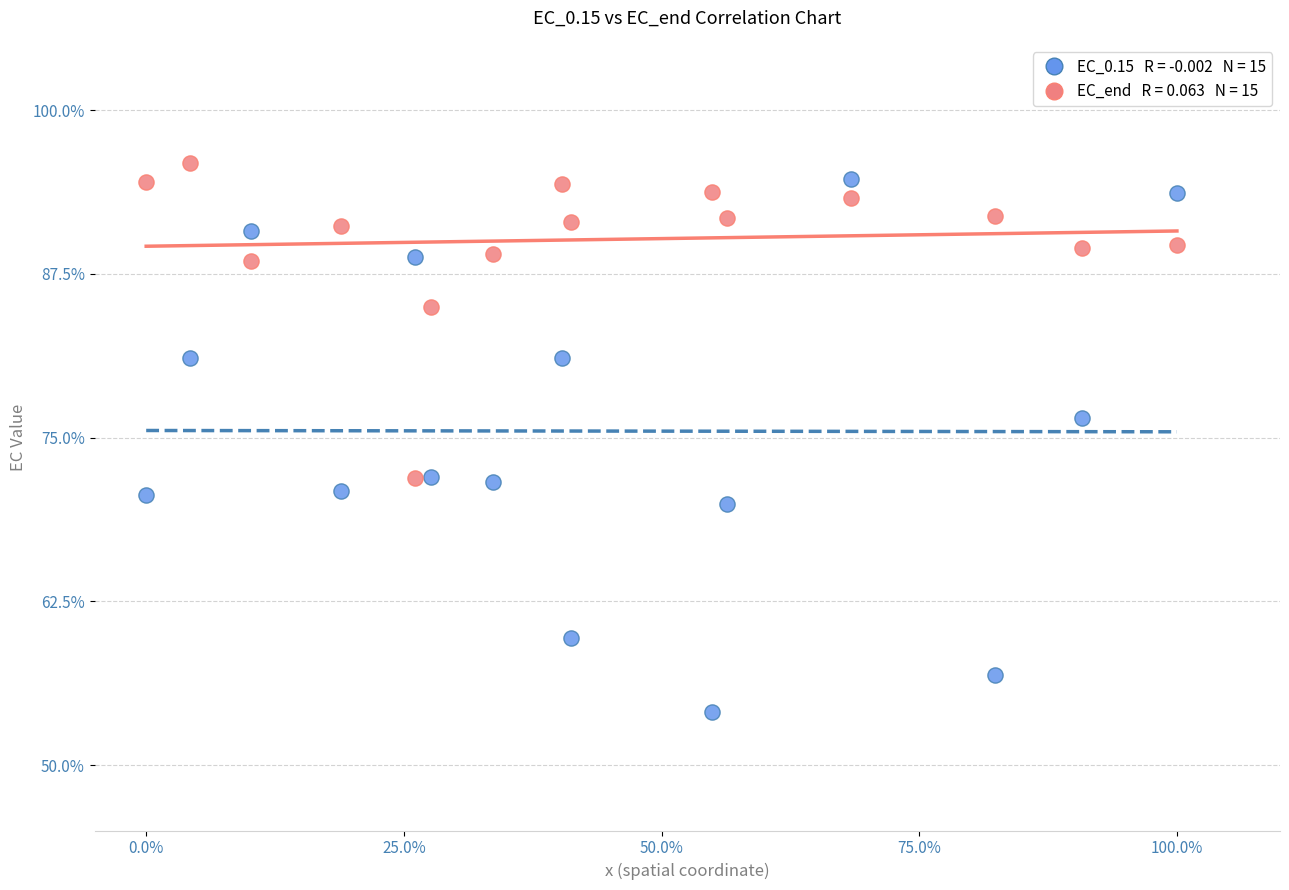

Across all series, what Y value is closest to 75?

76.5